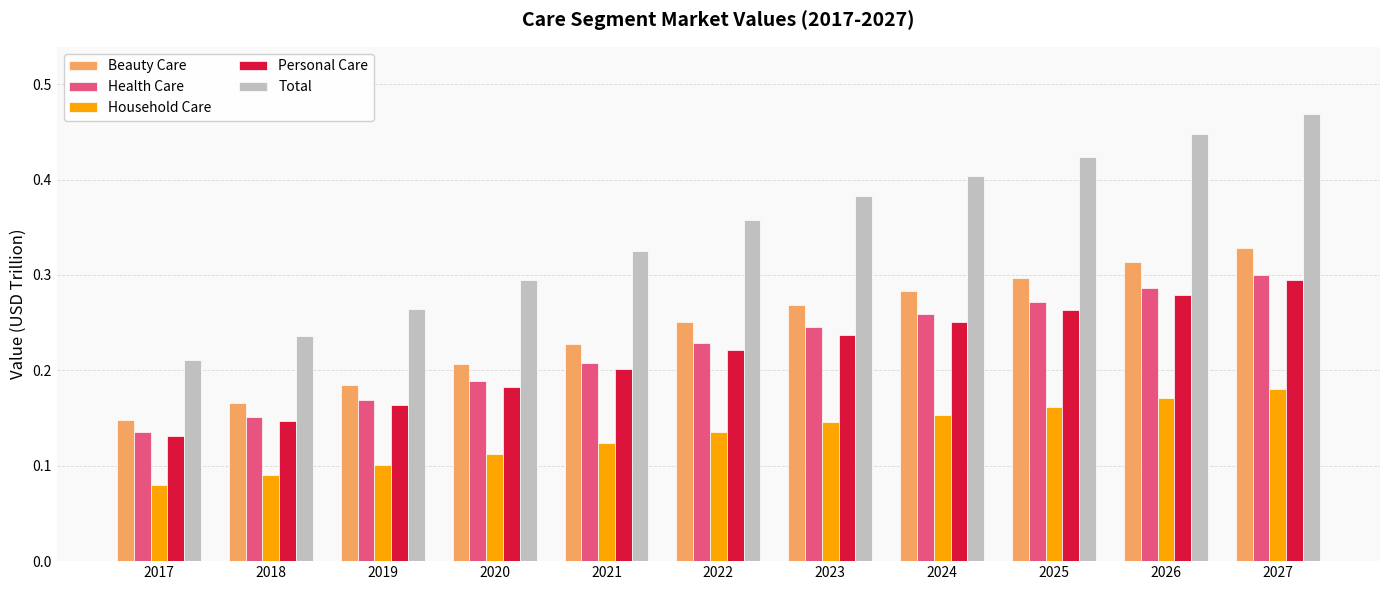

What is the sum of all Total values?

3.8